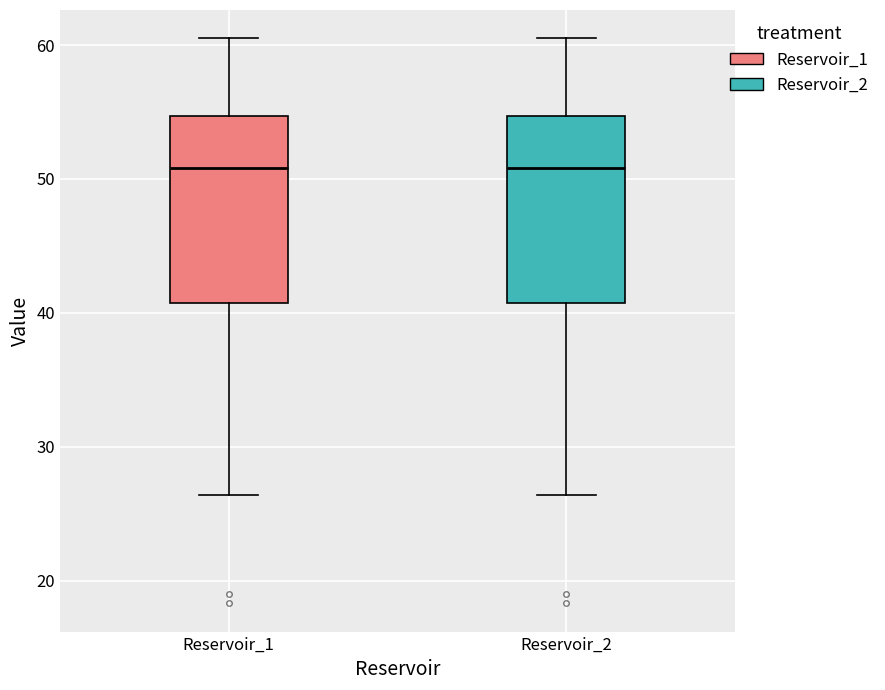

Where does the lower whisker of the box for Reservoir_2 end on the y-axis? The values are not printed on the chart, so give them approximately, as read against the axis.

26